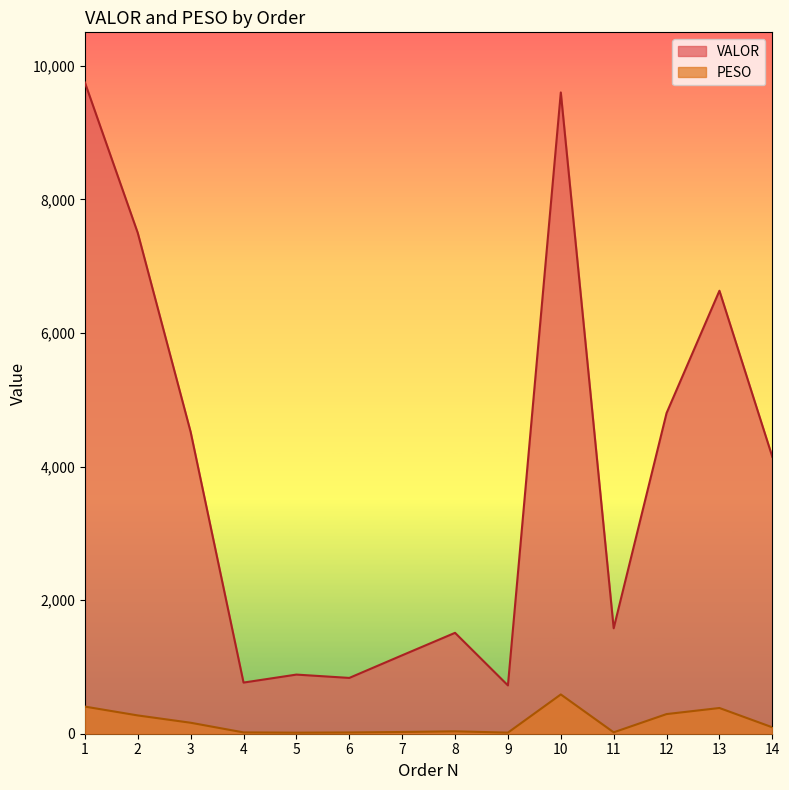

What is the total value across all series at 14?

4241.7